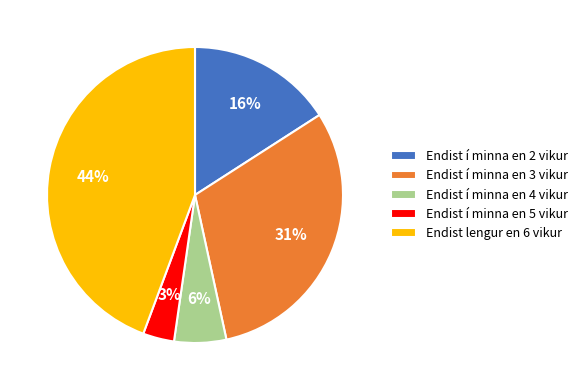

What is the largest slice in the pie chart?

Endist lengur en 6 vikur